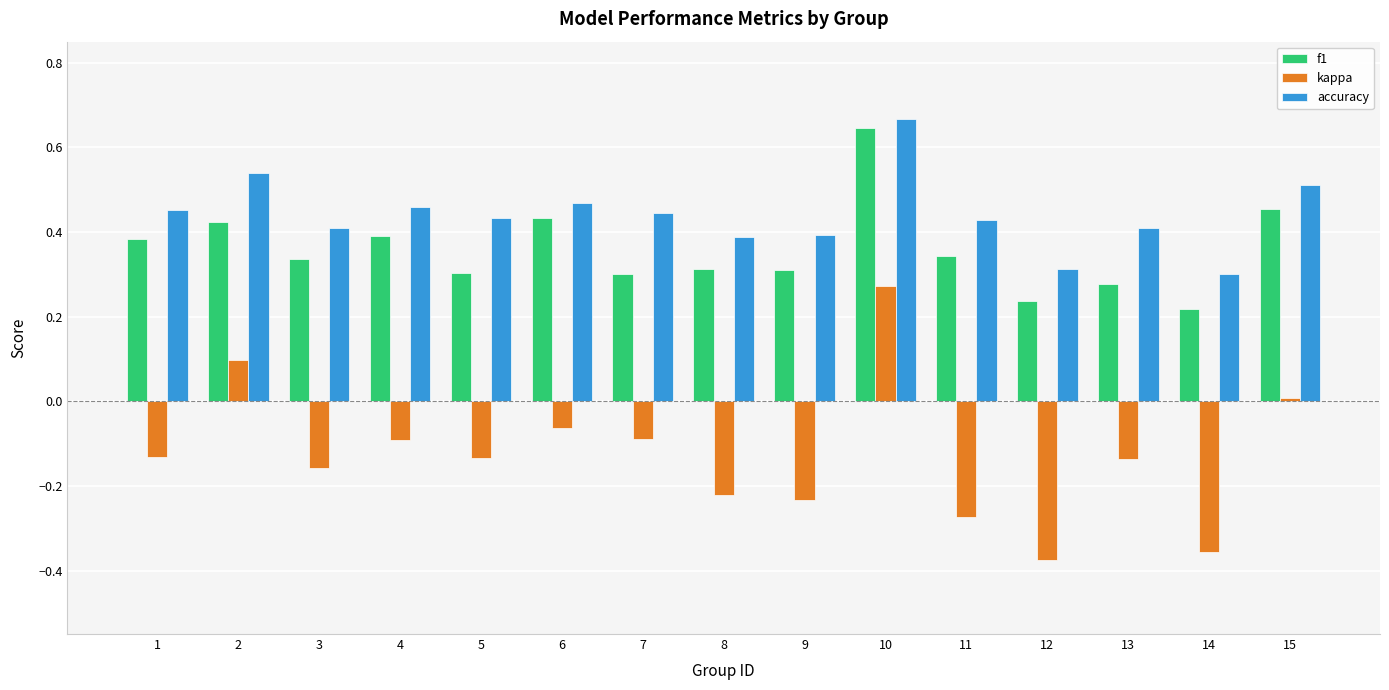

Which series has the largest range (max minus min)?

kappa